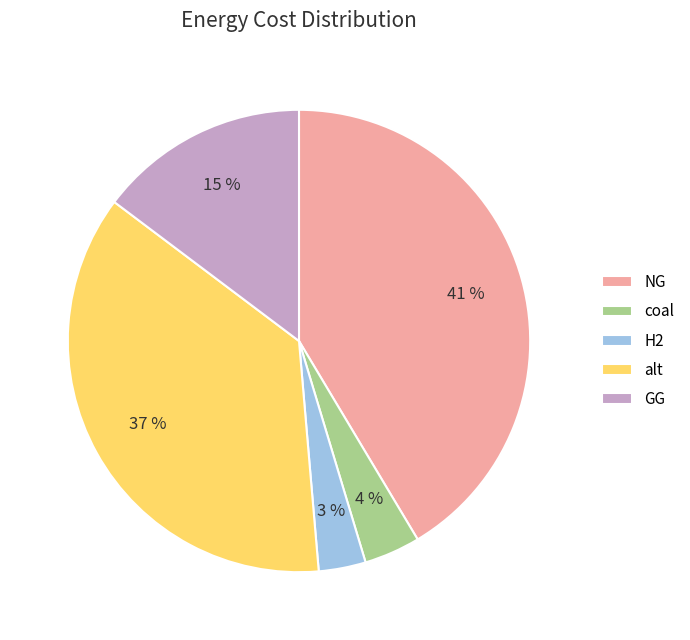

Is there any slice that represents more than half of the pie?

No